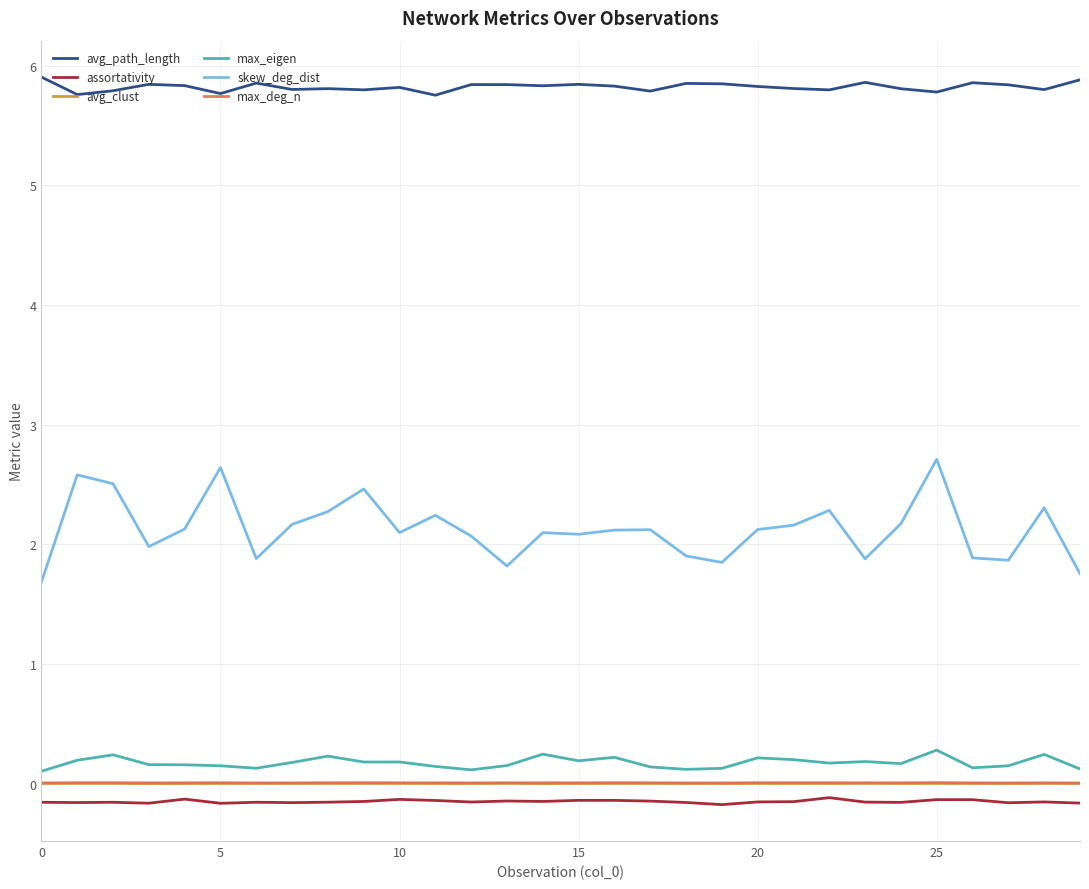

True or false: assortativity and skew_deg_dist cross at least once.

False